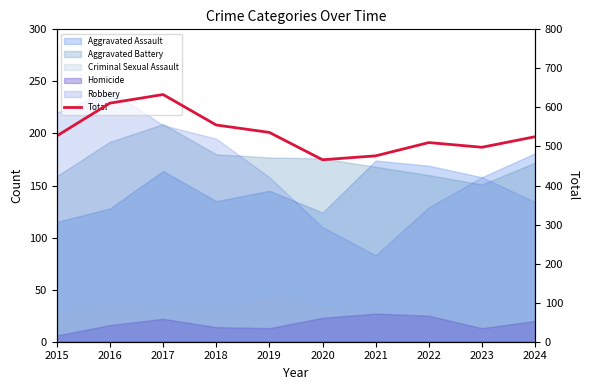

Which label corresponds to the smallest value in the chart?

2020